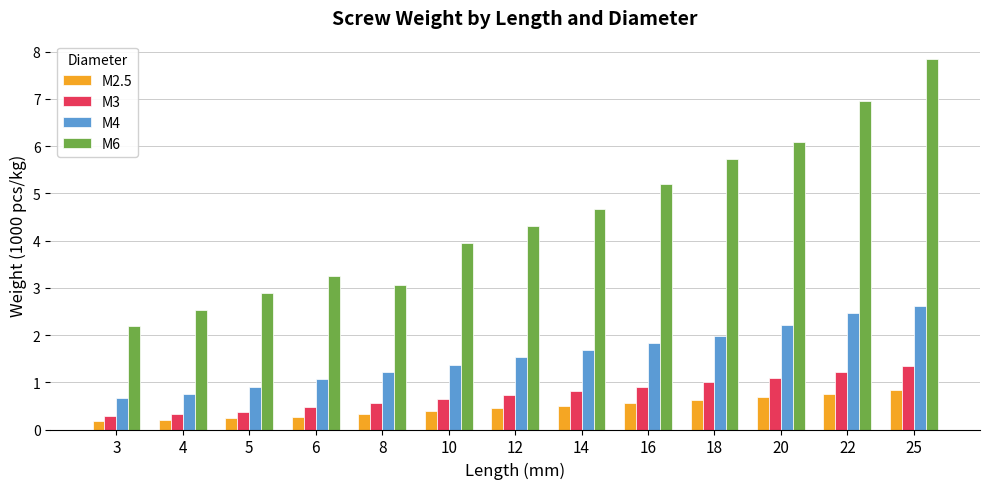

What is the value of the M2.5 bar at the 1st from the left?

0.2